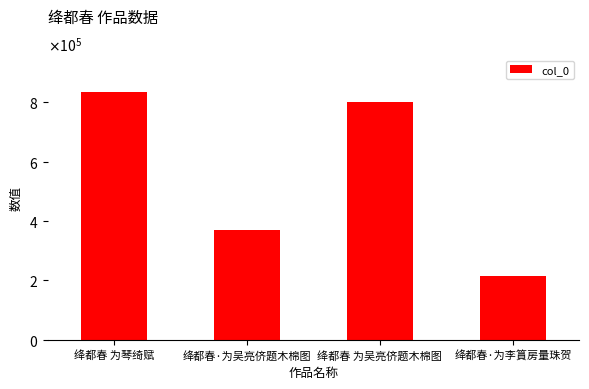

What is the greatest value displayed?

833959